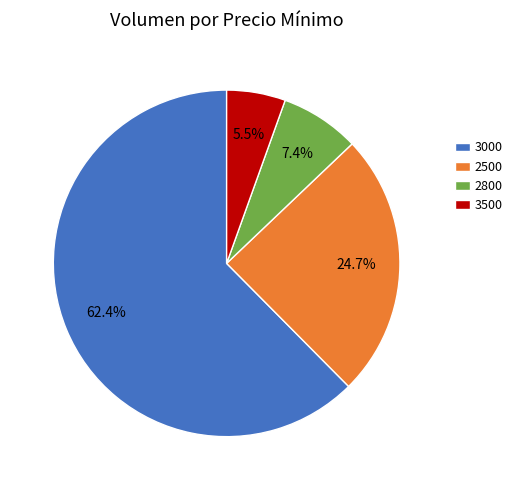

Rank the categories by value from lowest to highest.

3500, 2800, 2500, 3000